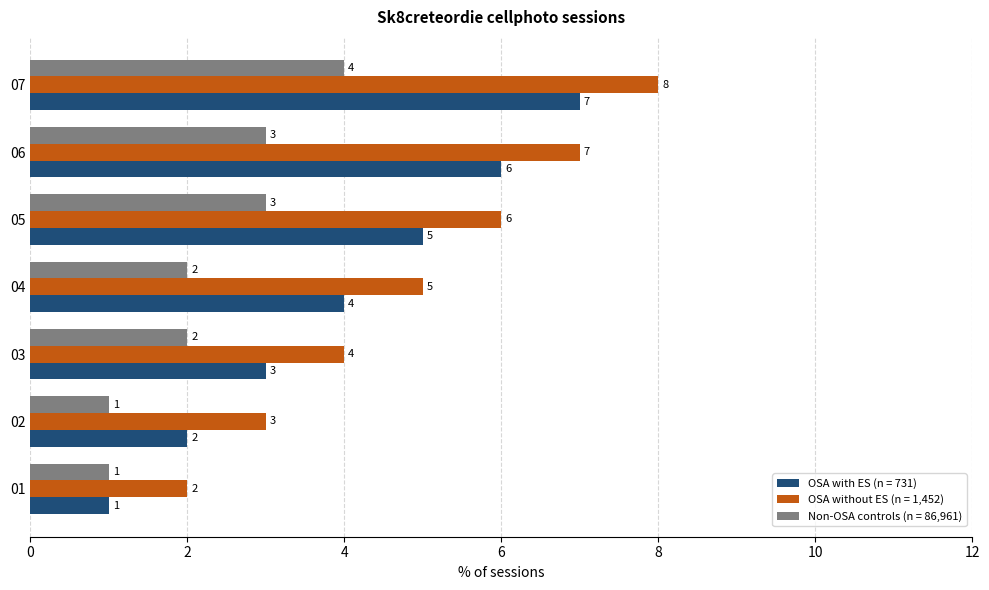

Where is OSA without ES (n = 1,452) nearest to the value 5?

04